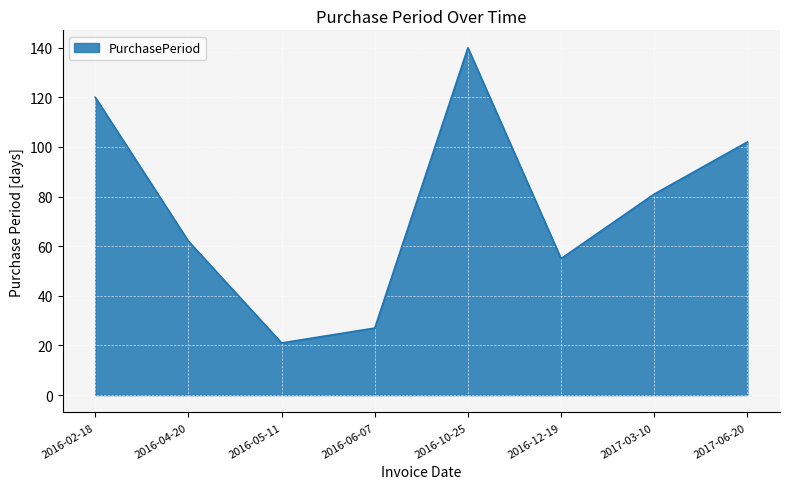

How many distinct data groups are displayed?

1